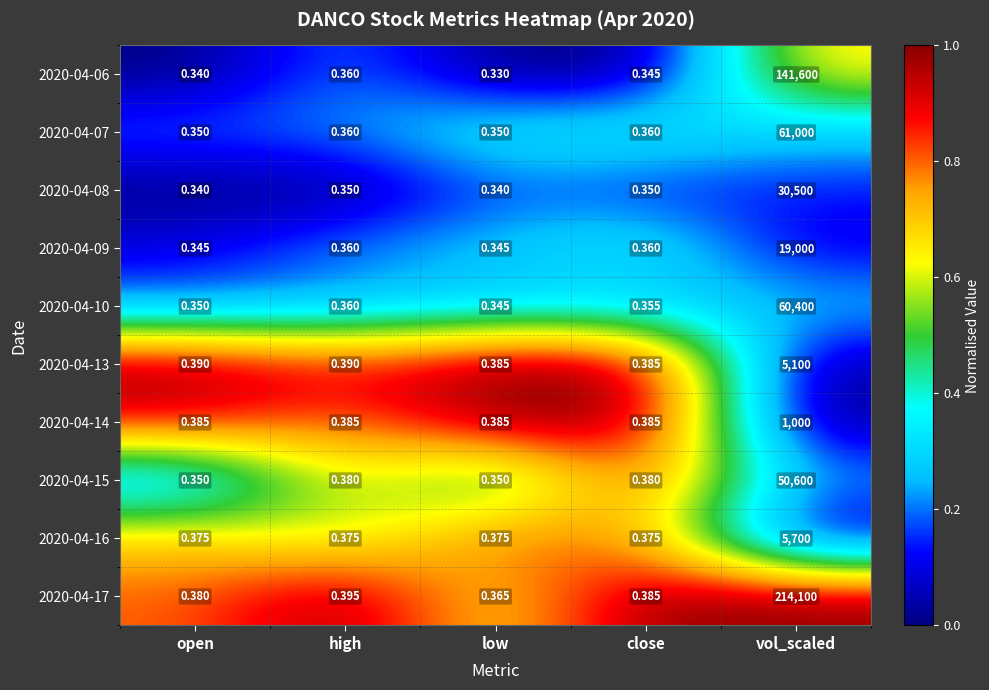

At which label is 2020-04-10 closest to 30200?

high